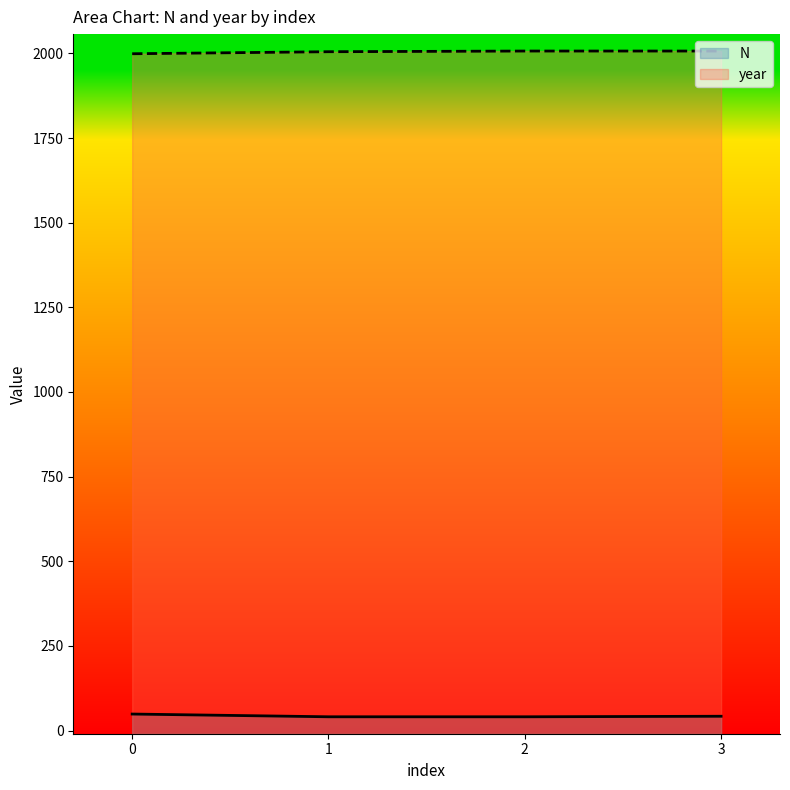

Which series has the widest spread of values?

N